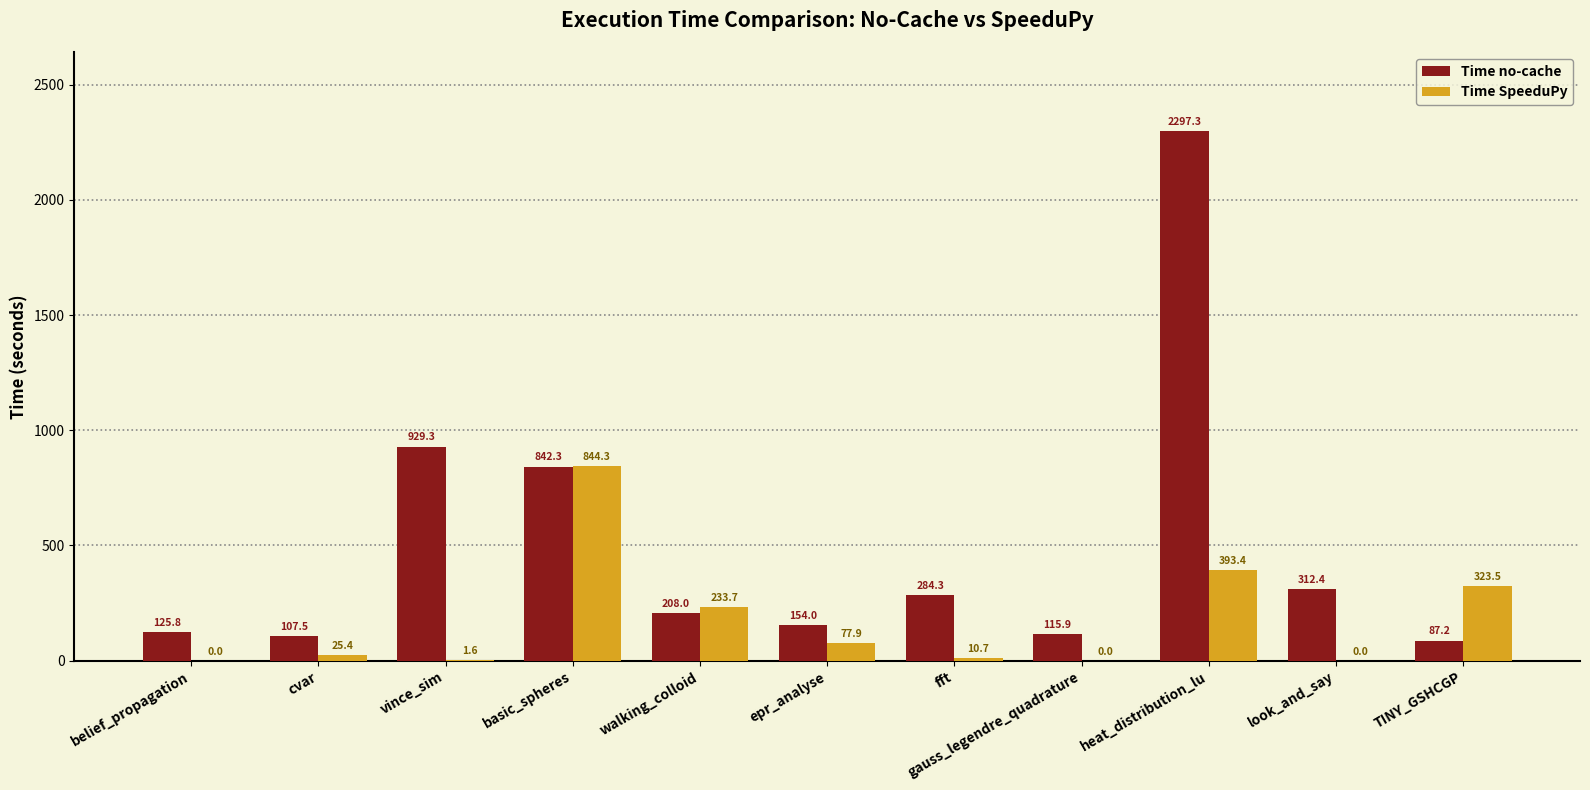

What is the total value across all series at walking_colloid?

441.6